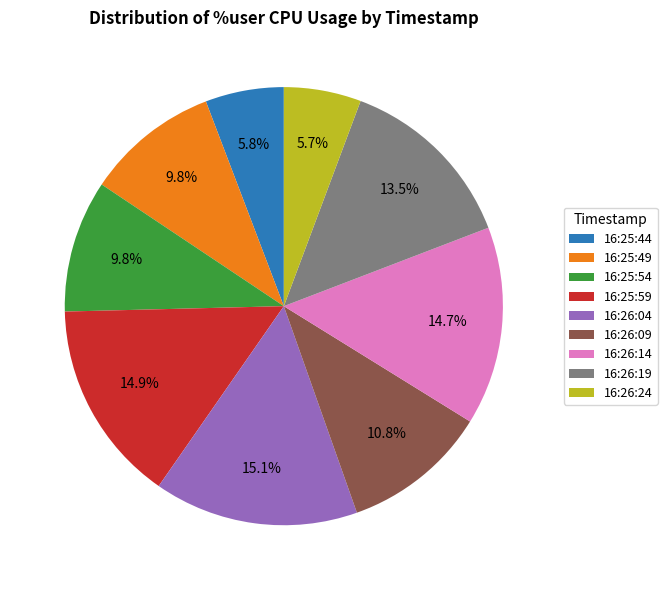

Approximately how many times larger is the value at 16:26:04 compared to 16:25:49?

1.5